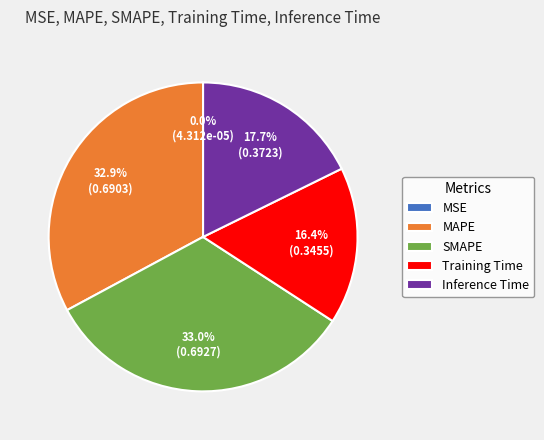

How much of the chart is everything except Inference Time?

82.3%